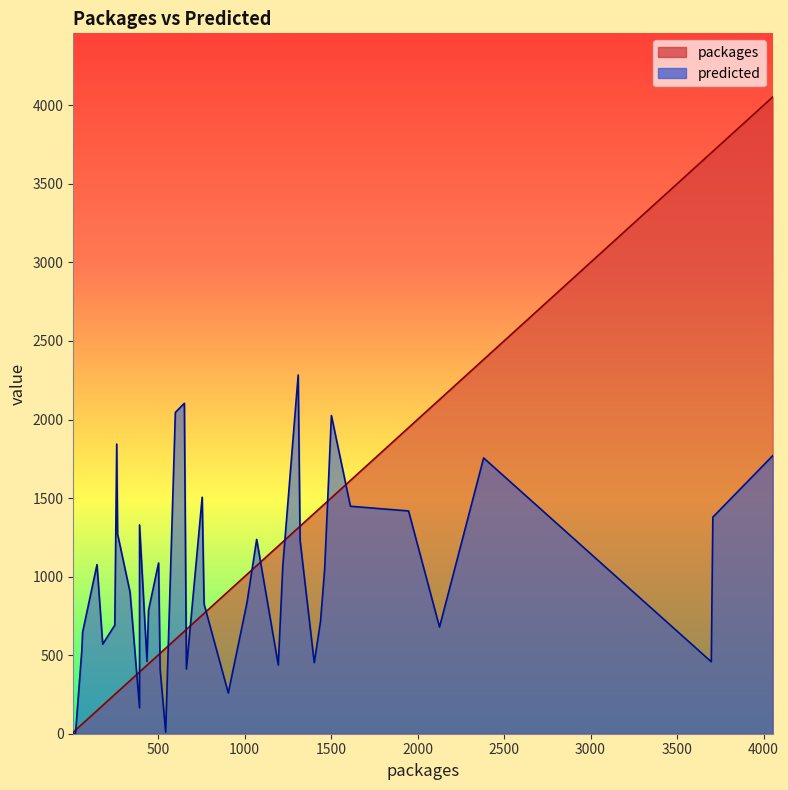

How many lines are shown in the chart?

2